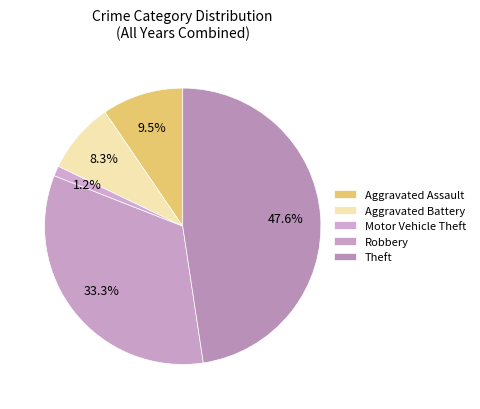

How many segments does this pie chart have?

5